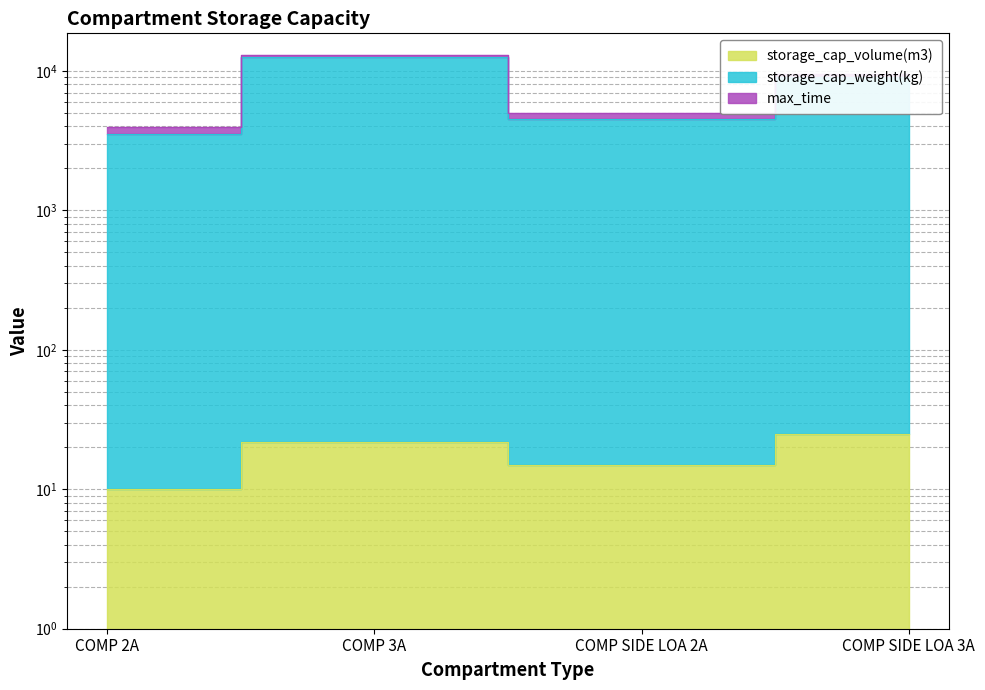

The storage_cap_volume(m3) series shows 10 at COMP 2A. True or false?

True